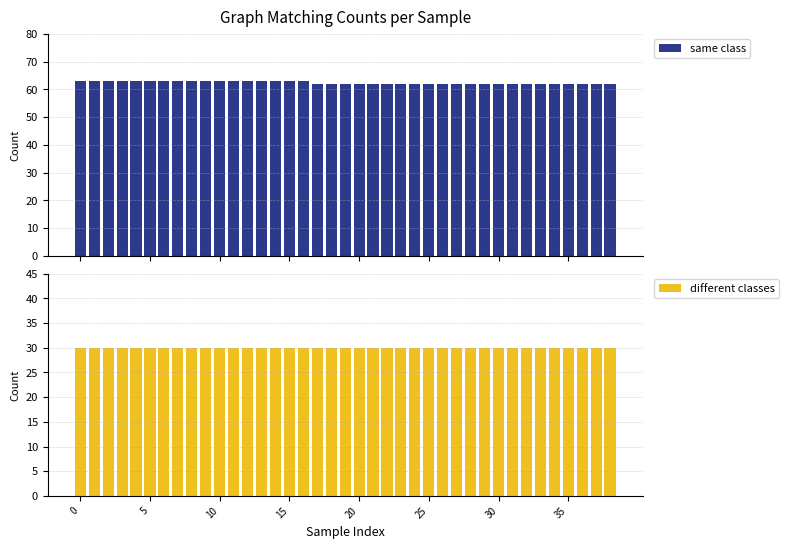

Rank the series at 13 from highest to lowest value.

same class, different classes